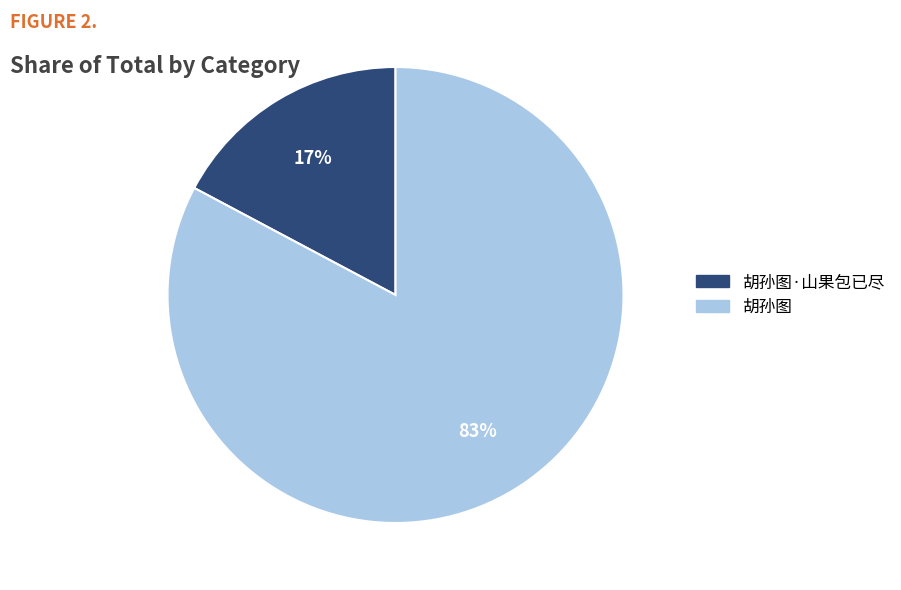

Is there any slice that represents more than half of the pie?

Yes